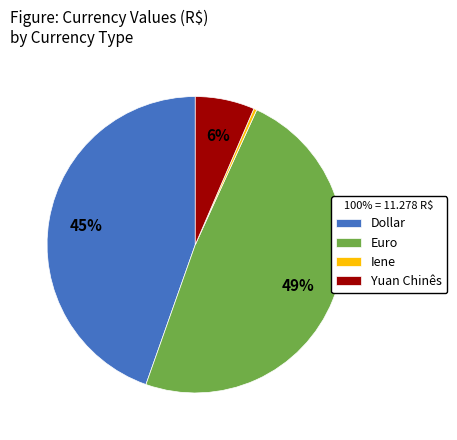

How many segments does this pie chart have?

4